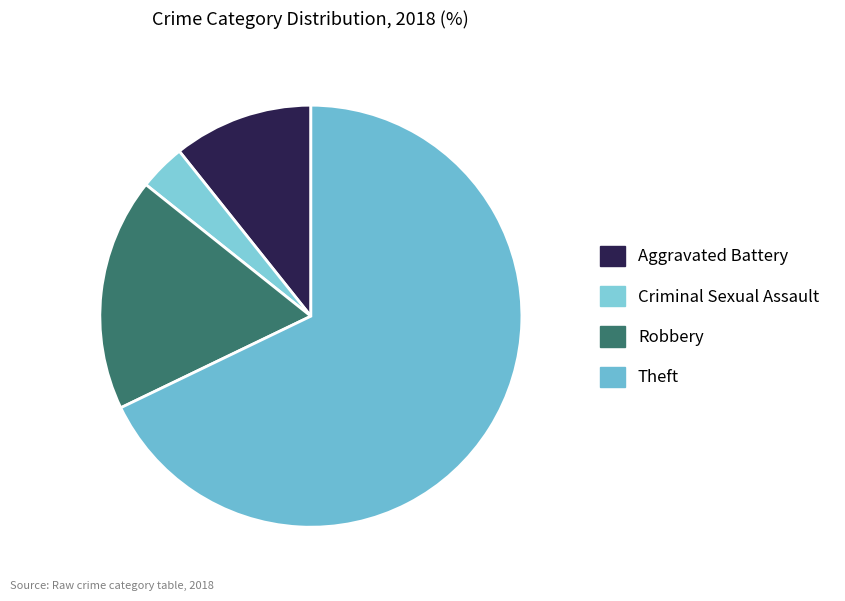

Rank the categories by value from lowest to highest.

Criminal Sexual Assault, Aggravated Battery, Robbery, Theft